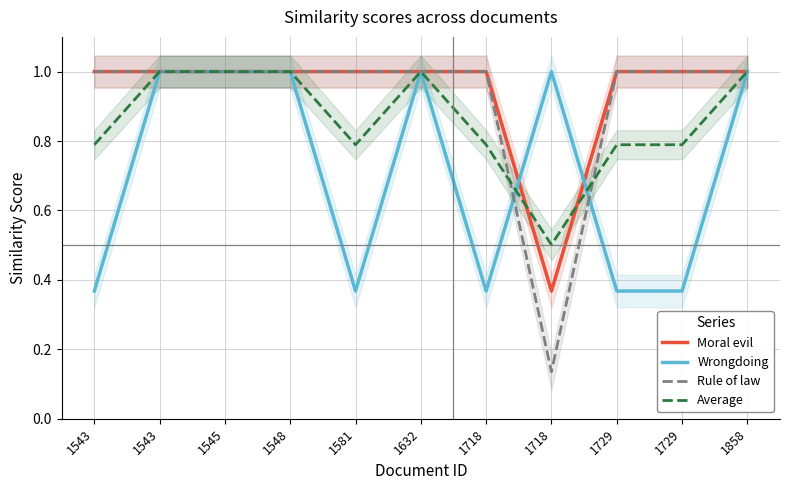

Reading left to right, transcribe all the data shown in this chart.

Moral evil: 1543=1.0	1543=1.0	1545=1.0	1548=1.0	1581=1.0	1632=1.0	1718=1.0	1718=0.4	1729=1.0	1729=1.0	1858=1.0
Wrongdoing: 1543=0.4	1543=1.0	1545=1.0	1548=1.0	1581=0.4	1632=1.0	1718=0.4	1718=1.0	1729=0.4	1729=0.4	1858=1.0
Rule of law: 1543=1.0	1543=1.0	1545=1.0	1548=1.0	1581=1.0	1632=1.0	1718=1.0	1718=0.1	1729=1.0	1729=1.0	1858=1.0
Average: 1543=0.8	1543=1.0	1545=1.0	1548=1.0	1581=0.8	1632=1.0	1718=0.8	1718=0.5	1729=0.8	1729=0.8	1858=1.0